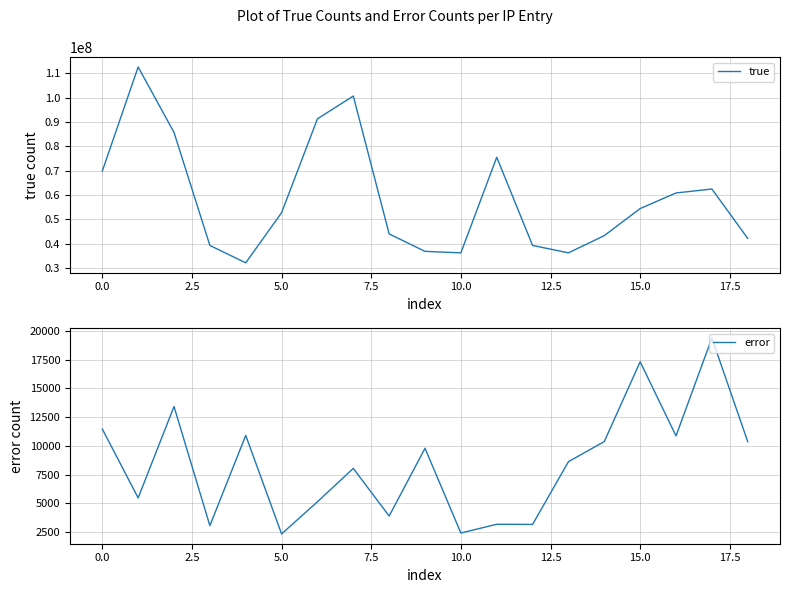

Where does the error series first go above 8636?

0.0